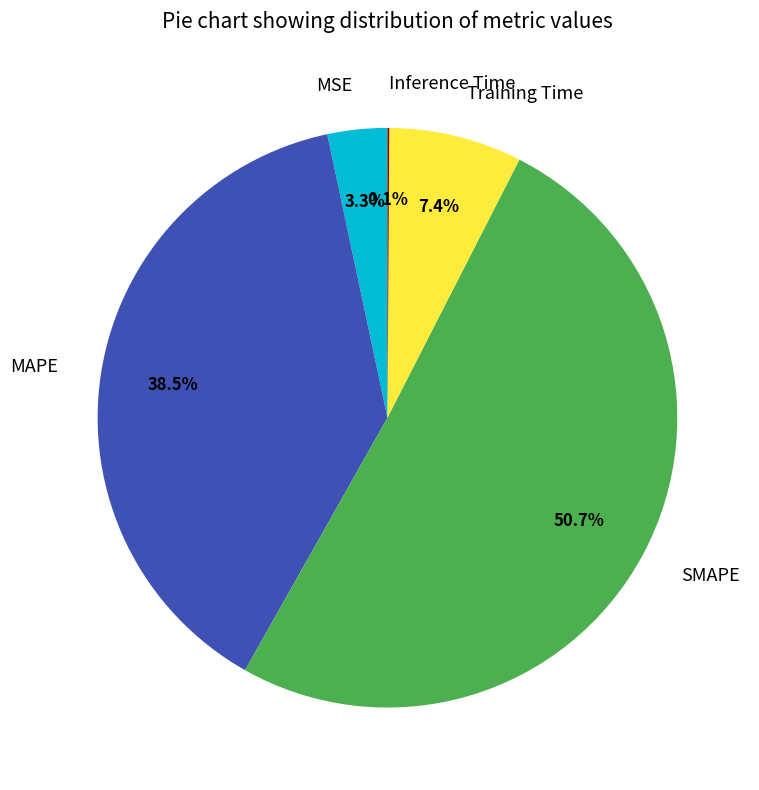

True or false: Training Time accounts for 1% of the total.

False